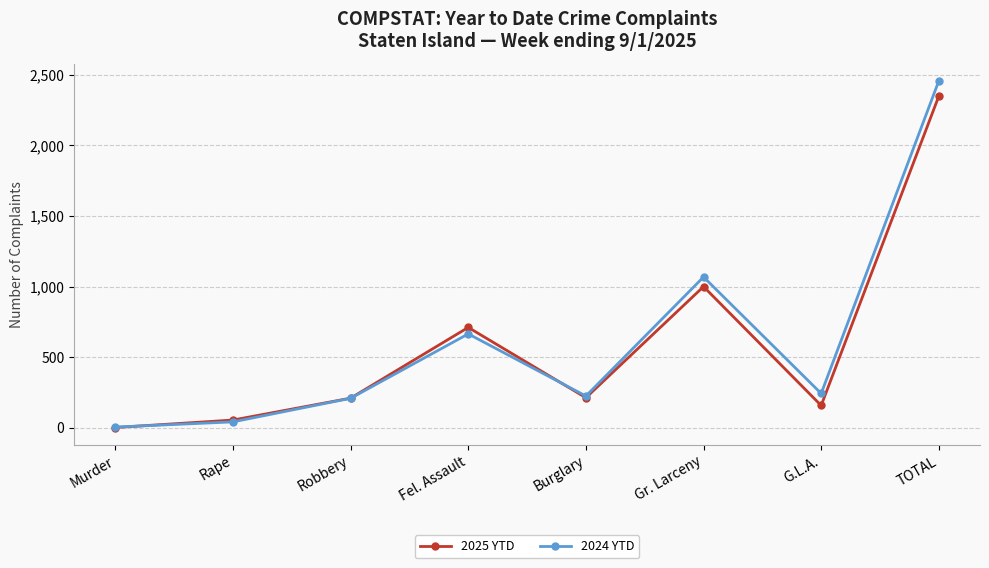

In 2025 YTD, how many points are higher than both neighbors (excluding endpoints)?

2